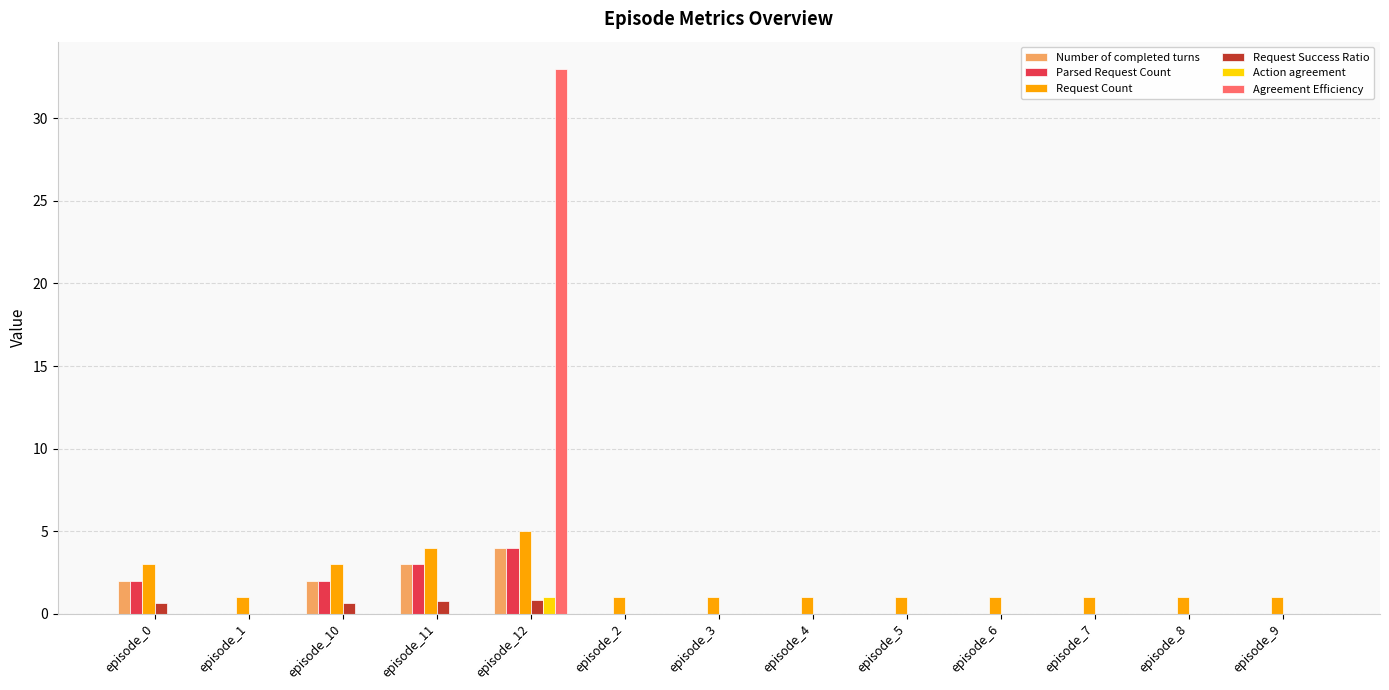

What is the sum of the Number of completed turns values at episode_11 and episode_8?

3.0